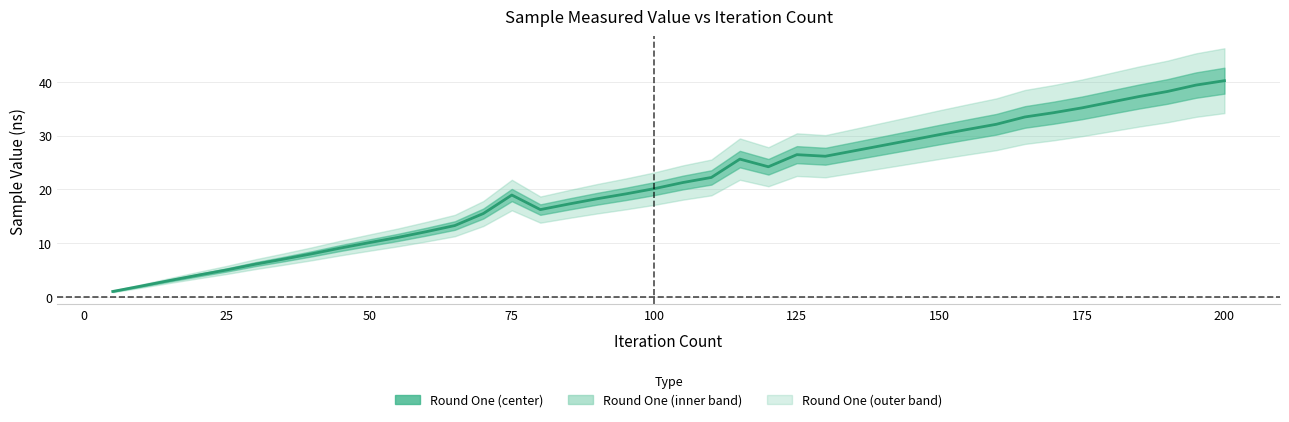

What is the maximum value shown in the chart?

40.2